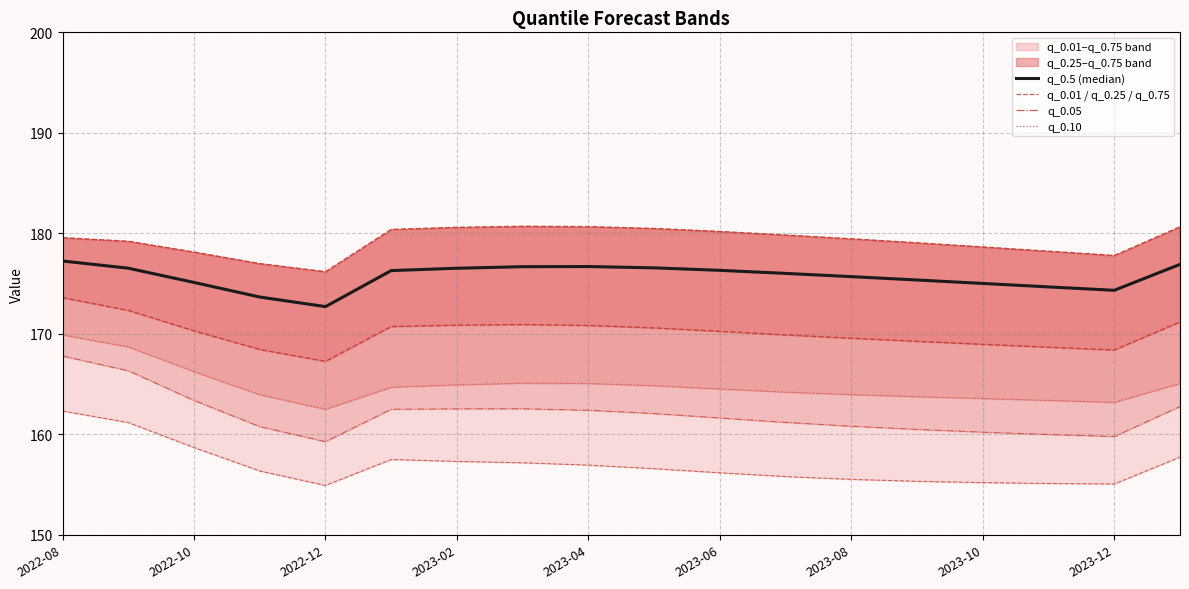

Between 2023-04 and 2023-12, which series saw the biggest shift?

q_0.75